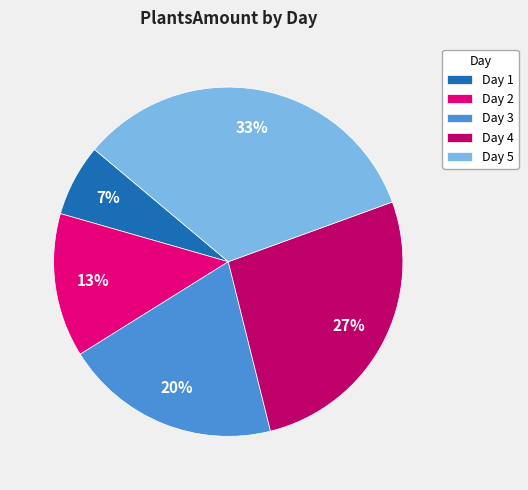

True or false: Day 3 accounts for 20% of the total.

True